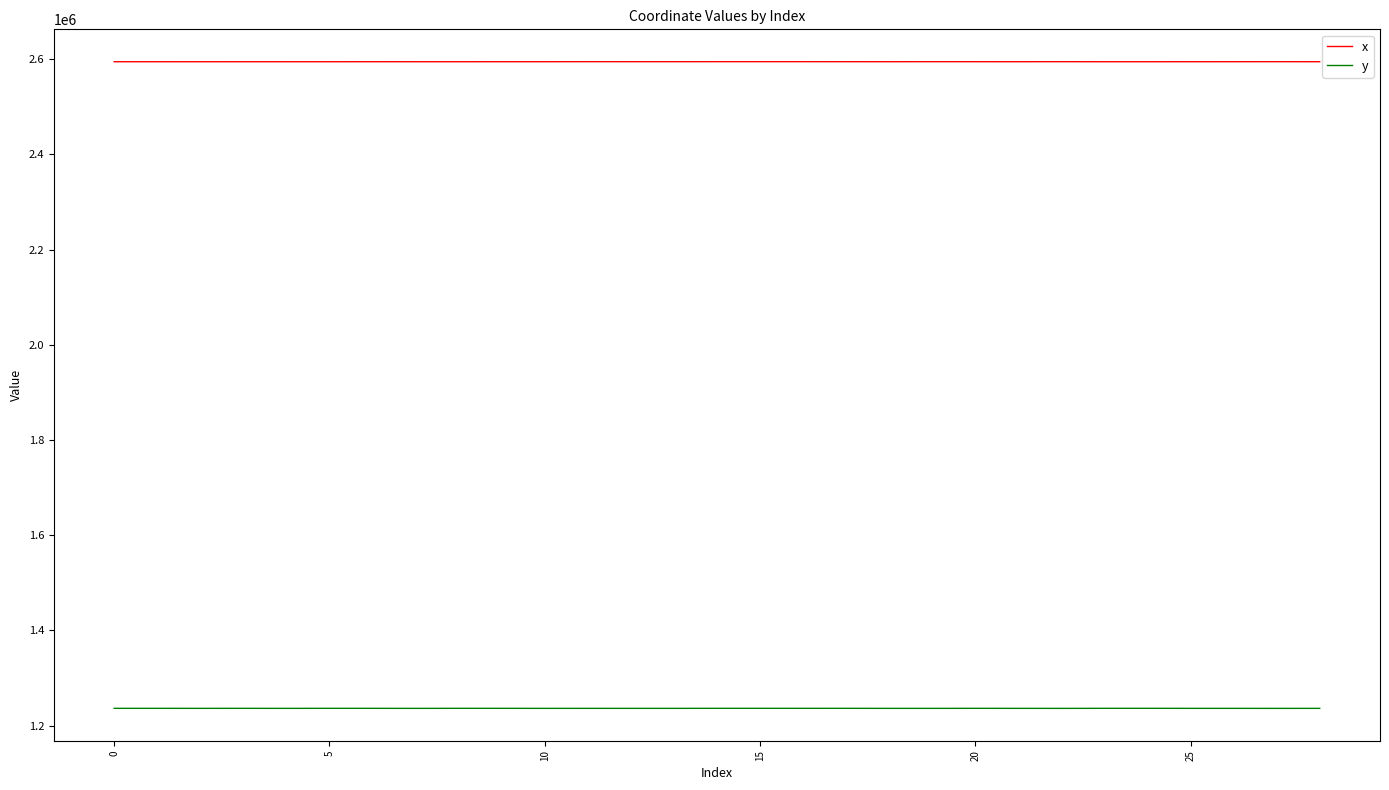

What is the minimum value shown in the chart?

1236242.0